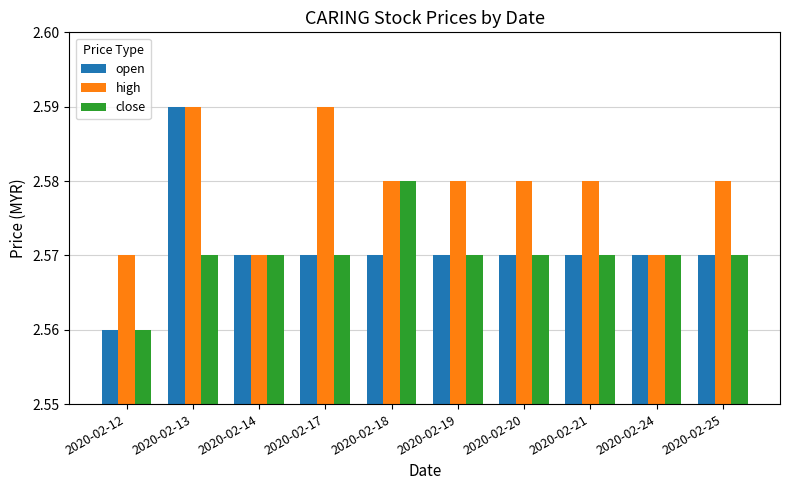

At which category is the sum across all series the highest?

2020-02-13